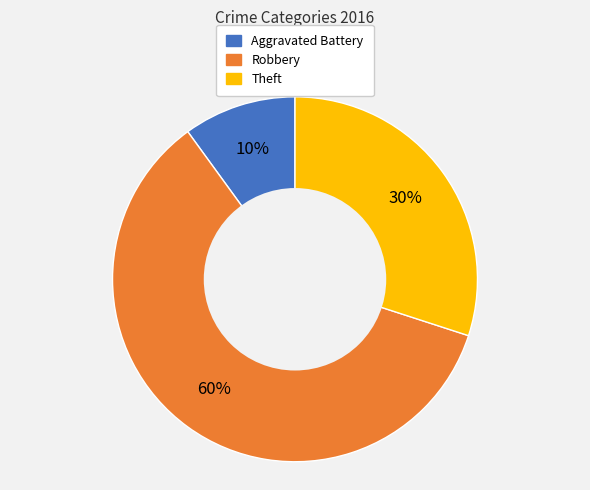

Is there a majority slice in this chart?

Yes